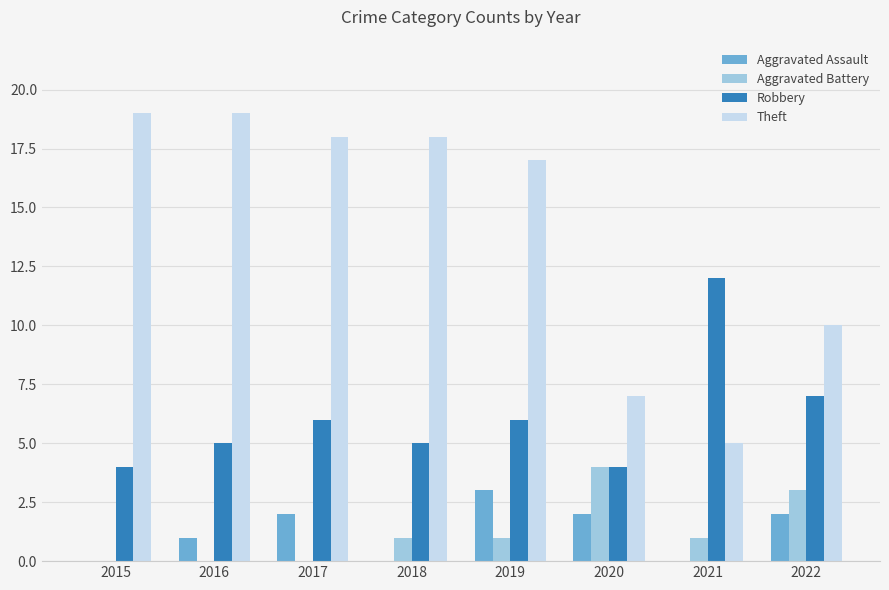

Between 2015 and 2019, which series saw the biggest shift?

Aggravated Assault